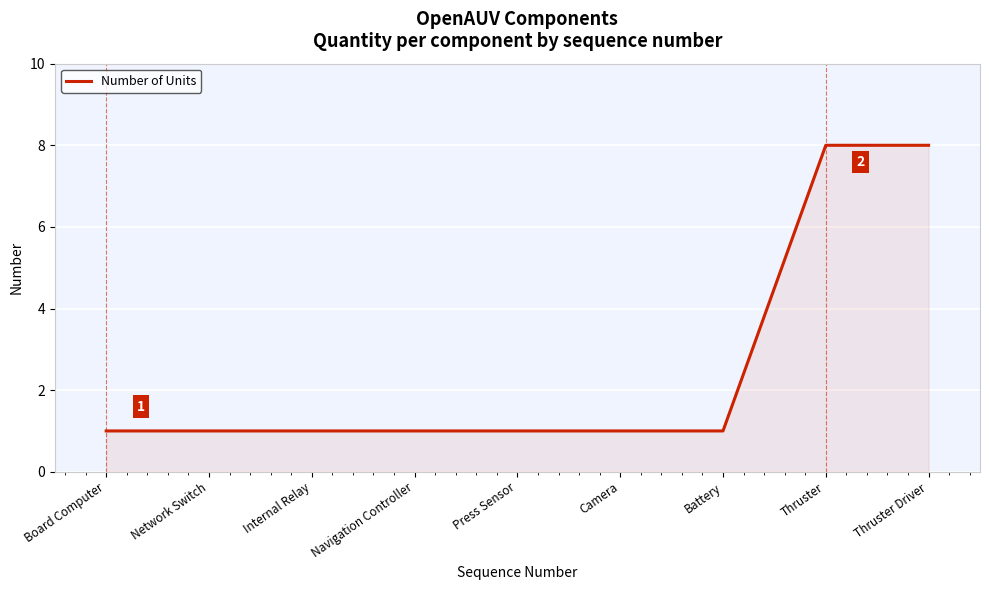

Does the chart display data point markers on the line(s)?

No